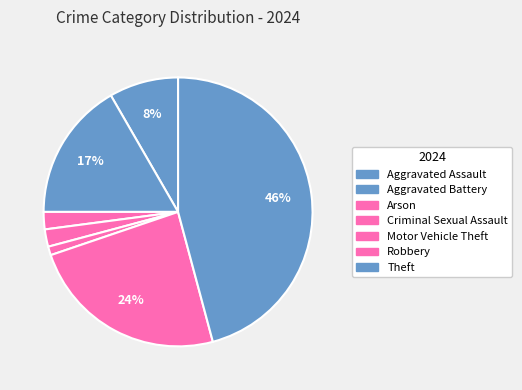

To the nearest percent, what is the combined percentage of Arson and Criminal Sexual Assault?

4%